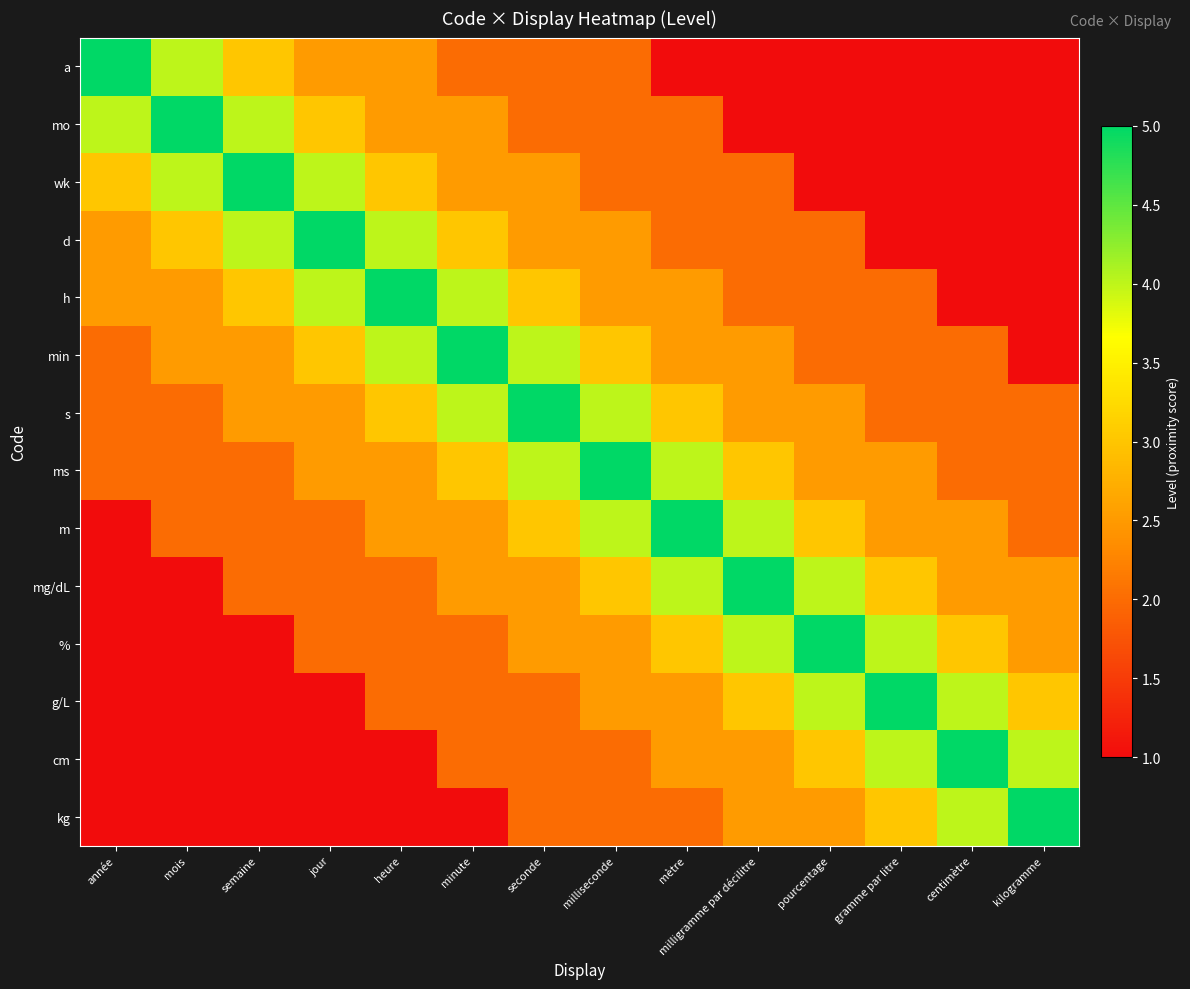

Reading left to right, list all the values displayed in this chart.

a: année=5.0	mois=4.0	semaine=3.0	jour=2.5	heure=2.5	minute=2.0	seconde=2.0	milliseconde=2.0	mètre=1.0	milligramme par décilitre=1.0	pourcentage=1.0	gramme par litre=1.0	centimètre=1.0	kilogramme=1.0
mo: année=4.0	mois=5.0	semaine=4.0	jour=3.0	heure=2.5	minute=2.5	seconde=2.0	milliseconde=2.0	mètre=2.0	milligramme par décilitre=1.0	pourcentage=1.0	gramme par litre=1.0	centimètre=1.0	kilogramme=1.0
wk: année=3.0	mois=4.0	semaine=5.0	jour=4.0	heure=3.0	minute=2.5	seconde=2.5	milliseconde=2.0	mètre=2.0	milligramme par décilitre=2.0	pourcentage=1.0	gramme par litre=1.0	centimètre=1.0	kilogramme=1.0
d: année=2.5	mois=3.0	semaine=4.0	jour=5.0	heure=4.0	minute=3.0	seconde=2.5	milliseconde=2.5	mètre=2.0	milligramme par décilitre=2.0	pourcentage=2.0	gramme par litre=1.0	centimètre=1.0	kilogramme=1.0
h: année=2.5	mois=2.5	semaine=3.0	jour=4.0	heure=5.0	minute=4.0	seconde=3.0	milliseconde=2.5	mètre=2.5	milligramme par décilitre=2.0	pourcentage=2.0	gramme par litre=2.0	centimètre=1.0	kilogramme=1.0
min: année=2.0	mois=2.5	semaine=2.5	jour=3.0	heure=4.0	minute=5.0	seconde=4.0	milliseconde=3.0	mètre=2.5	milligramme par décilitre=2.5	pourcentage=2.0	gramme par litre=2.0	centimètre=2.0	kilogramme=1.0
s: année=2.0	mois=2.0	semaine=2.5	jour=2.5	heure=3.0	minute=4.0	seconde=5.0	milliseconde=4.0	mètre=3.0	milligramme par décilitre=2.5	pourcentage=2.5	gramme par litre=2.0	centimètre=2.0	kilogramme=2.0
ms: année=2.0	mois=2.0	semaine=2.0	jour=2.5	heure=2.5	minute=3.0	seconde=4.0	milliseconde=5.0	mètre=4.0	milligramme par décilitre=3.0	pourcentage=2.5	gramme par litre=2.5	centimètre=2.0	kilogramme=2.0
m: année=1.0	mois=2.0	semaine=2.0	jour=2.0	heure=2.5	minute=2.5	seconde=3.0	milliseconde=4.0	mètre=5.0	milligramme par décilitre=4.0	pourcentage=3.0	gramme par litre=2.5	centimètre=2.5	kilogramme=2.0
mg/dL: année=1.0	mois=1.0	semaine=2.0	jour=2.0	heure=2.0	minute=2.5	seconde=2.5	milliseconde=3.0	mètre=4.0	milligramme par décilitre=5.0	pourcentage=4.0	gramme par litre=3.0	centimètre=2.5	kilogramme=2.5
%: année=1.0	mois=1.0	semaine=1.0	jour=2.0	heure=2.0	minute=2.0	seconde=2.5	milliseconde=2.5	mètre=3.0	milligramme par décilitre=4.0	pourcentage=5.0	gramme par litre=4.0	centimètre=3.0	kilogramme=2.5
g/L: année=1.0	mois=1.0	semaine=1.0	jour=1.0	heure=2.0	minute=2.0	seconde=2.0	milliseconde=2.5	mètre=2.5	milligramme par décilitre=3.0	pourcentage=4.0	gramme par litre=5.0	centimètre=4.0	kilogramme=3.0
cm: année=1.0	mois=1.0	semaine=1.0	jour=1.0	heure=1.0	minute=2.0	seconde=2.0	milliseconde=2.0	mètre=2.5	milligramme par décilitre=2.5	pourcentage=3.0	gramme par litre=4.0	centimètre=5.0	kilogramme=4.0
kg: année=1.0	mois=1.0	semaine=1.0	jour=1.0	heure=1.0	minute=1.0	seconde=2.0	milliseconde=2.0	mètre=2.0	milligramme par décilitre=2.5	pourcentage=2.5	gramme par litre=3.0	centimètre=4.0	kilogramme=5.0